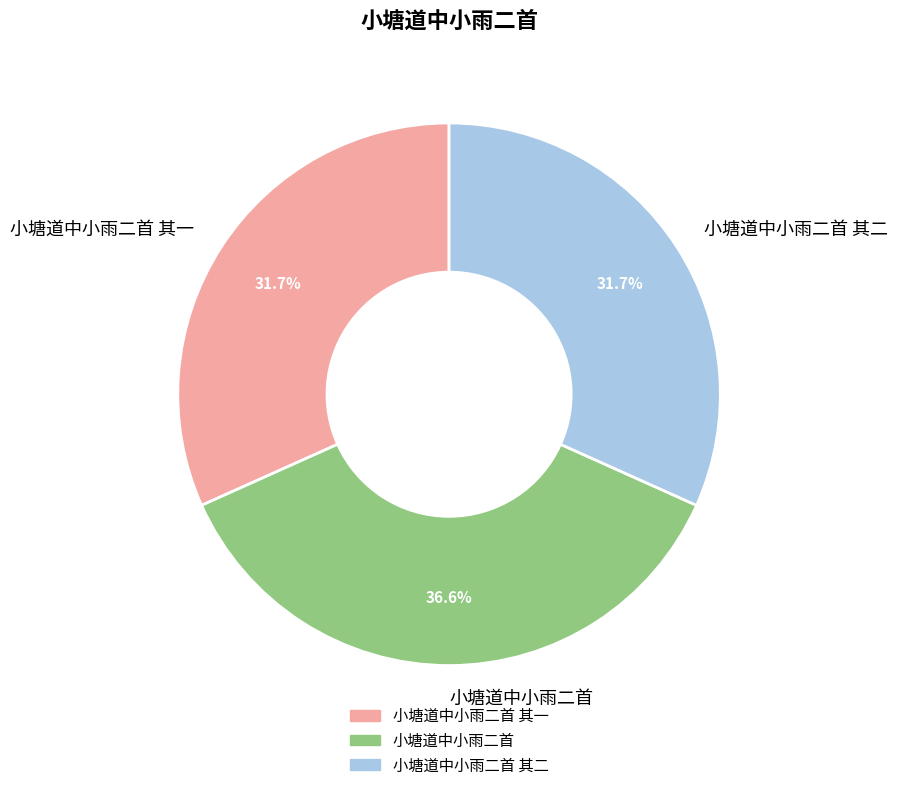

Between 小塘道中小雨二首 and 小塘道中小雨二首 其二, which is larger?

小塘道中小雨二首